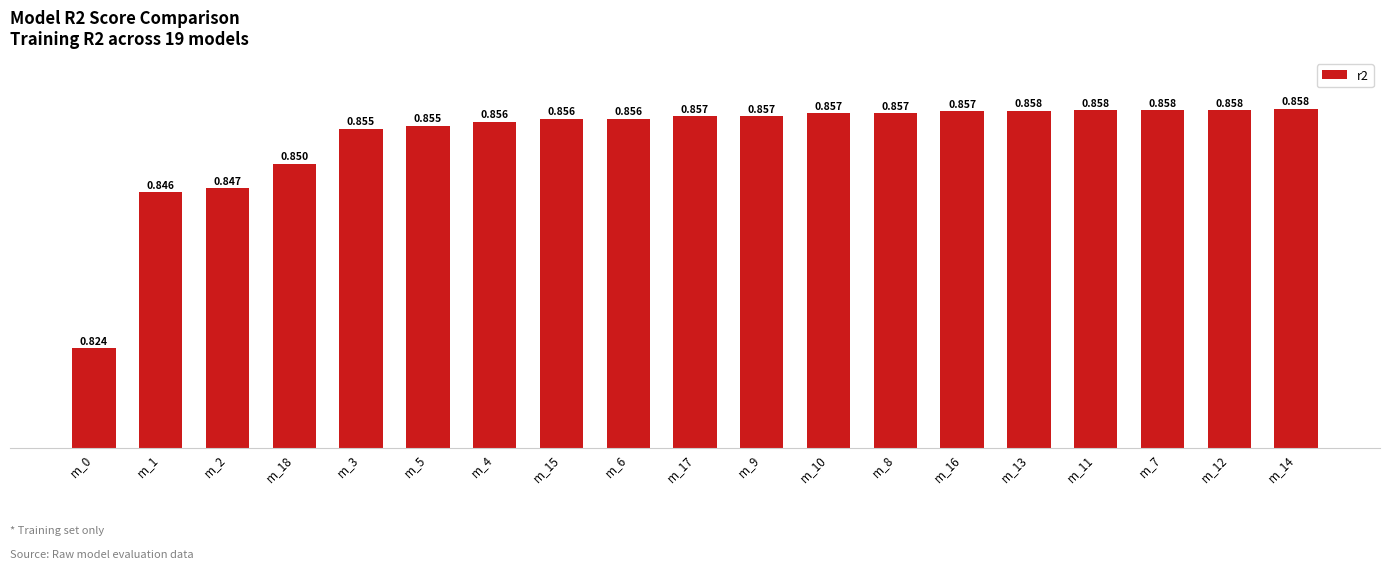

What is the value of the 3rd bar from the left?

0.8